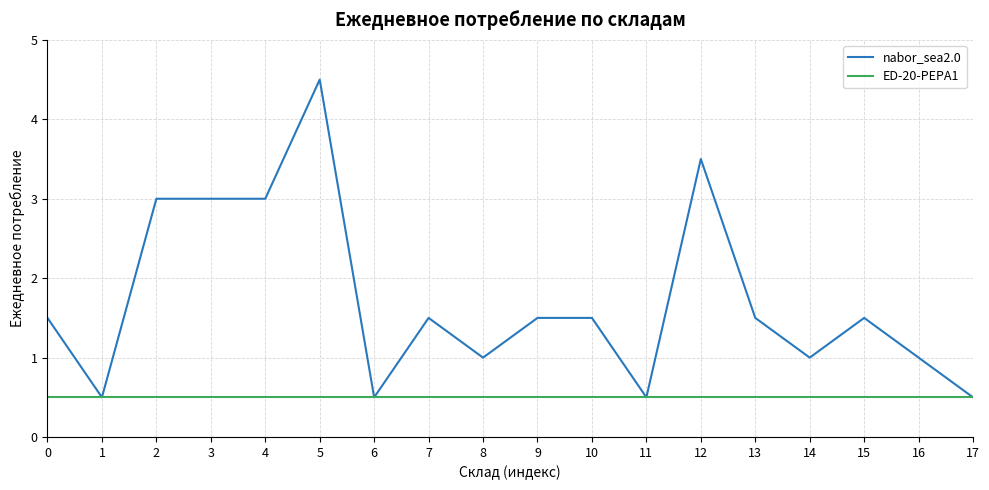

What is the approximate value of nabor_sea2.0 at 6?

0.5